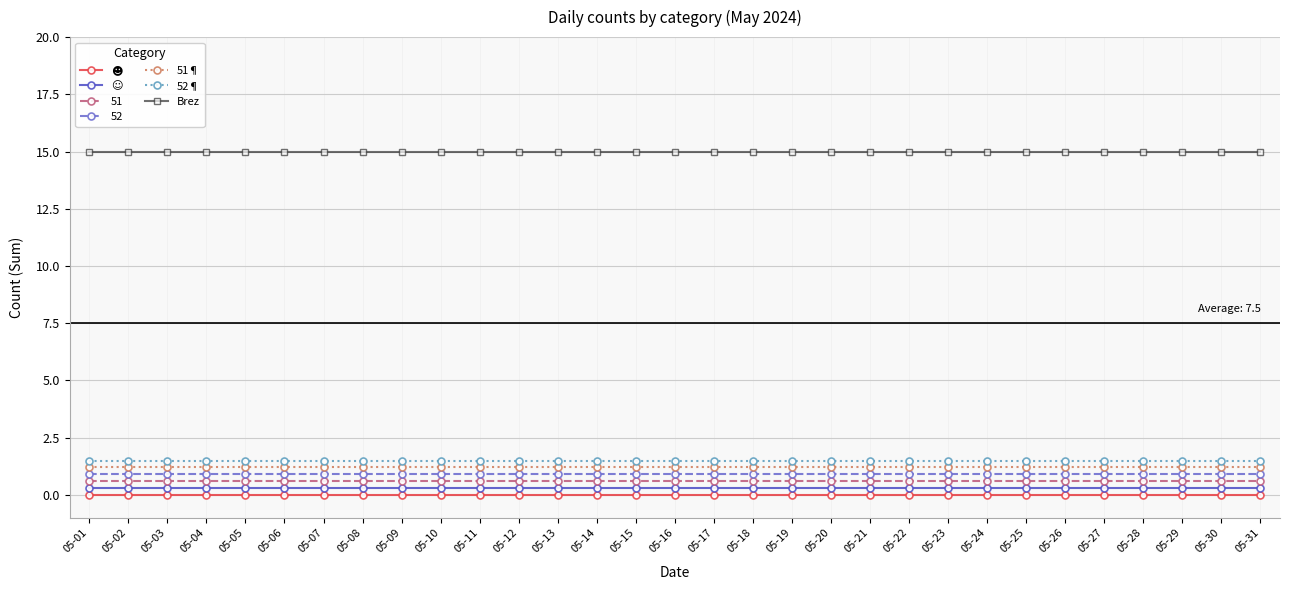

True or false: Brez and 52¶ intersect in this chart.

False